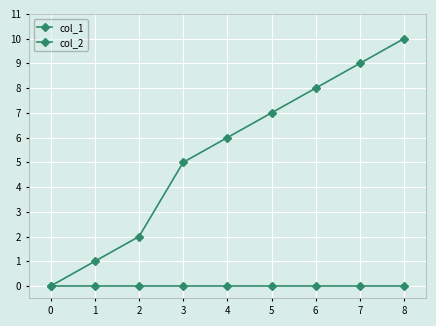

Reading right to left, extract all data points from this chart.

col_1: 8=10	7=9	6=8	5=7	4=6	3=5	2=2	1=1	0=0
col_2: 8=0	7=0	6=0	5=0	4=0	3=0	2=0	1=0	0=0